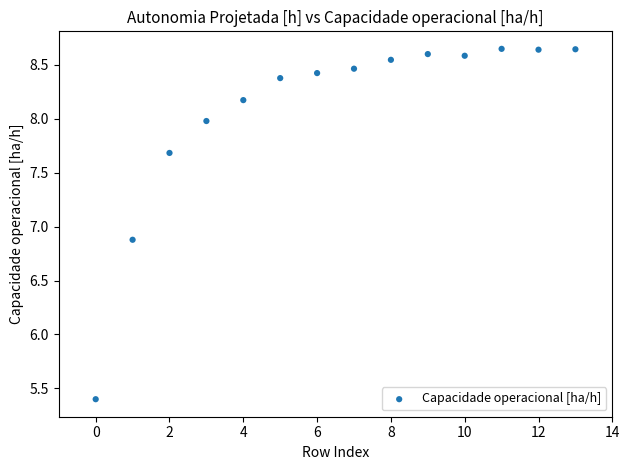

What is the range of Y values (max minus min)?

3.2